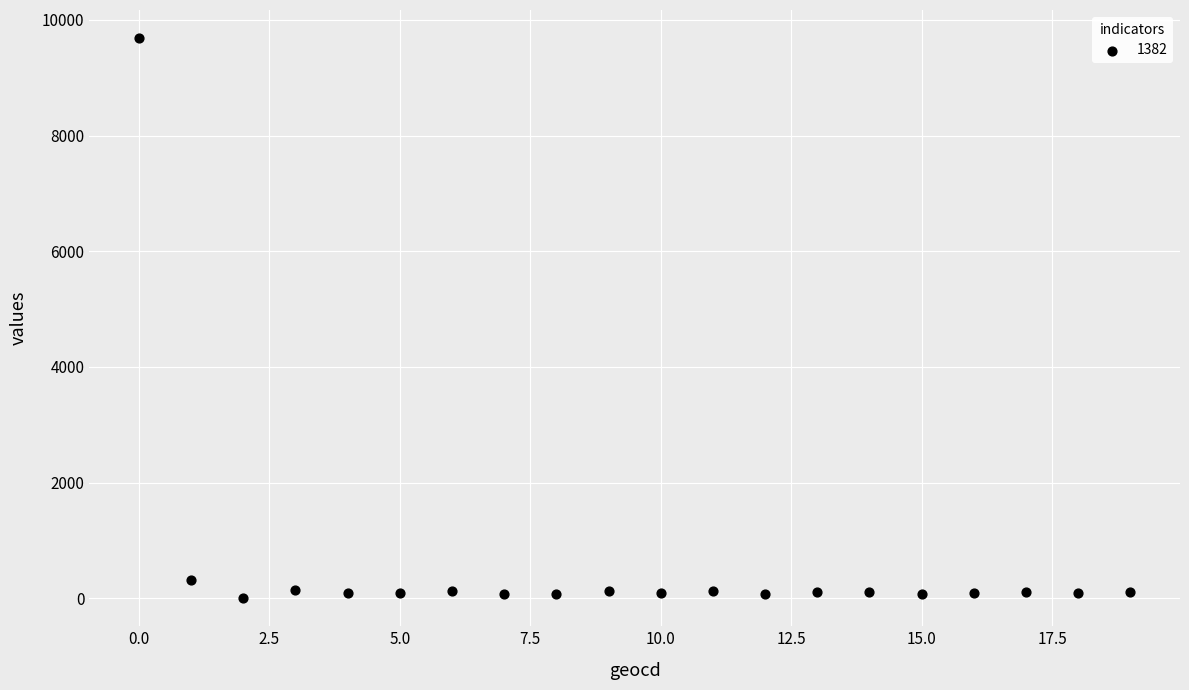

What Y value in the scatter plot is closest to 4844?

311